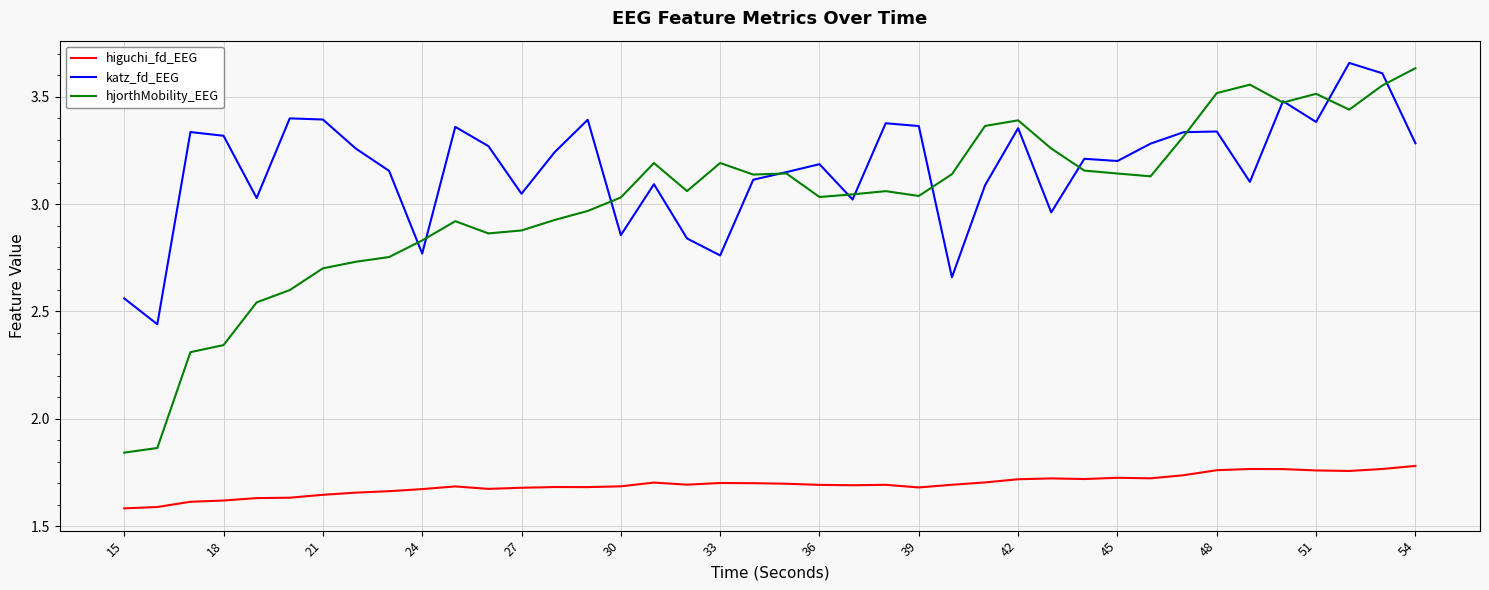

True or false: hjorthMobility_EEG and higuchi_fd_EEG cross at least once.

False